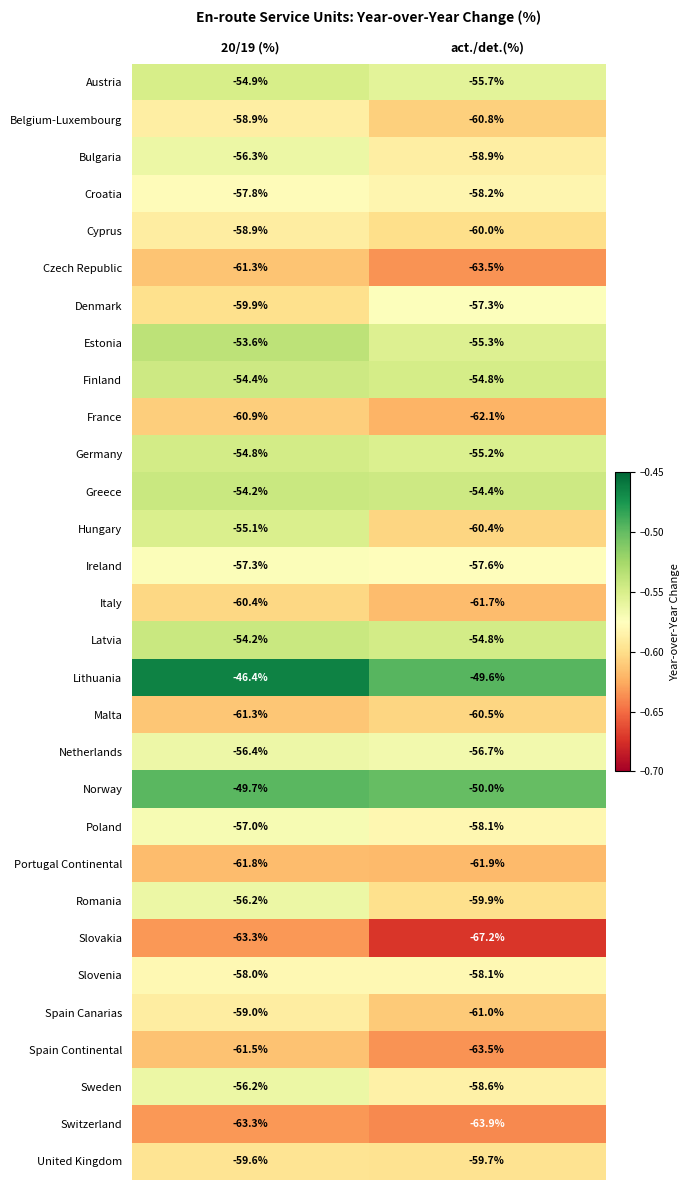

Which category has the highest value across all series?

20/19 (%)